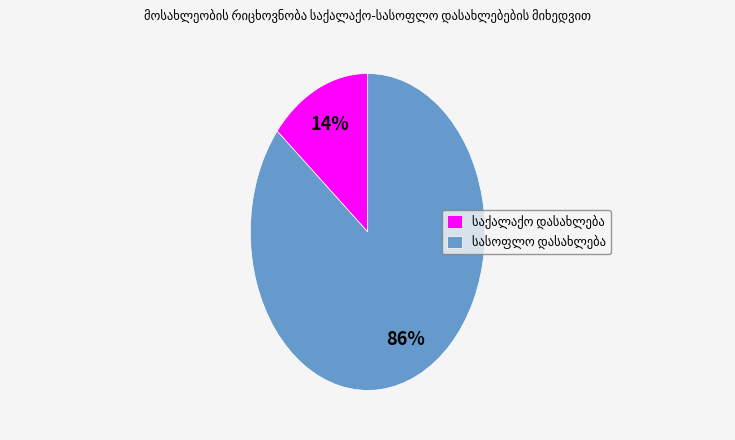

To the nearest percent, what is the difference between the largest and smallest slice percentages?

72%